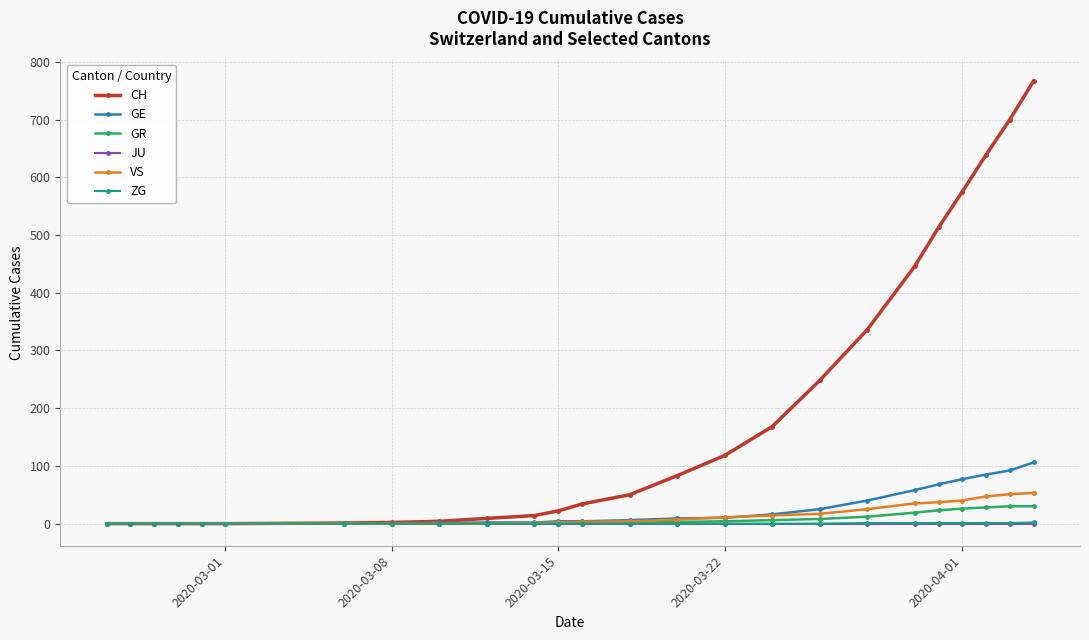

How many data points in GR are less than 1?

12